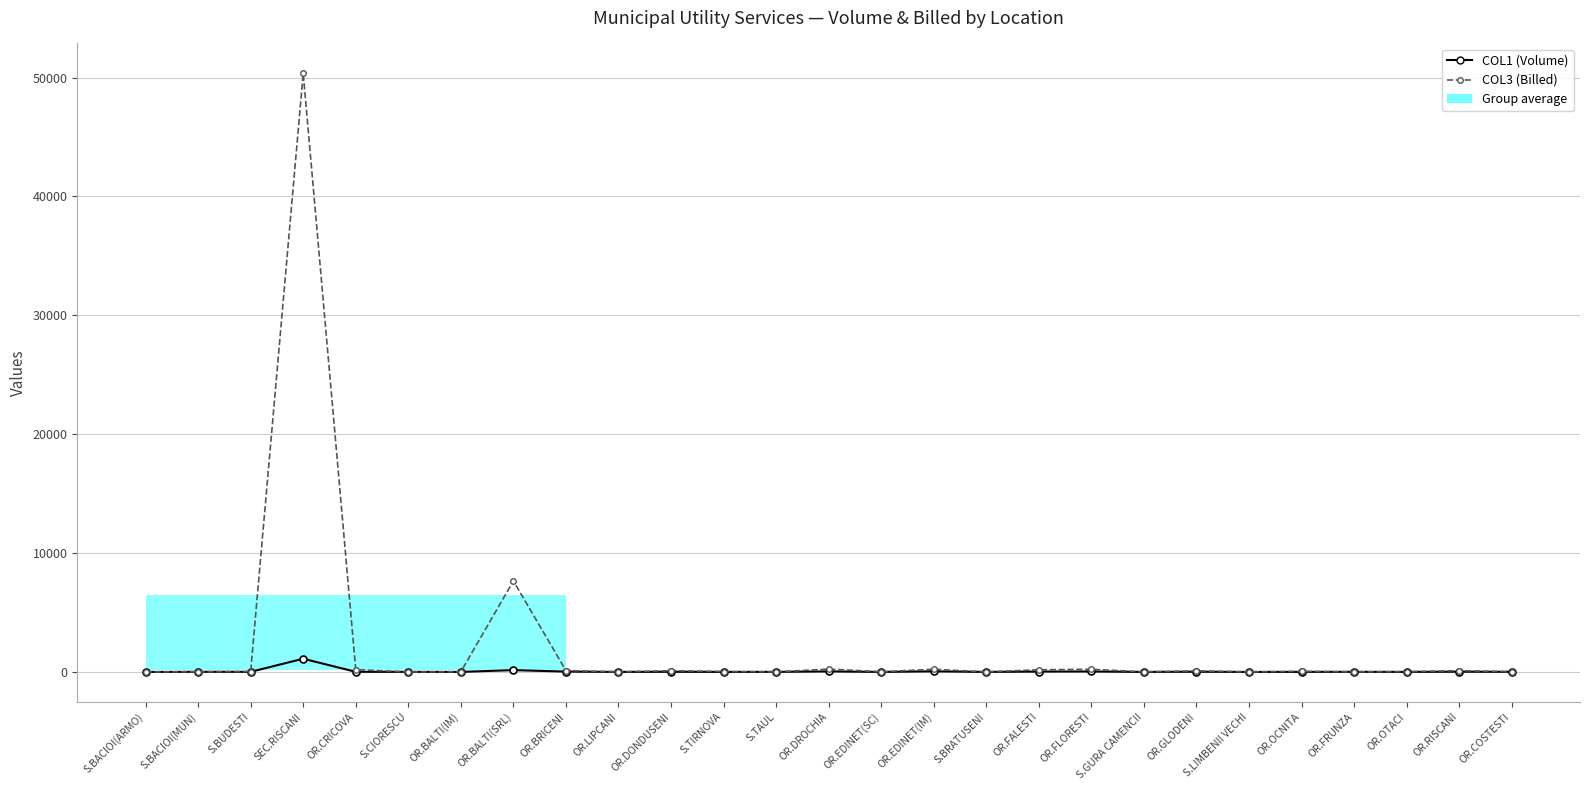

How many lines are shown in the chart?

2